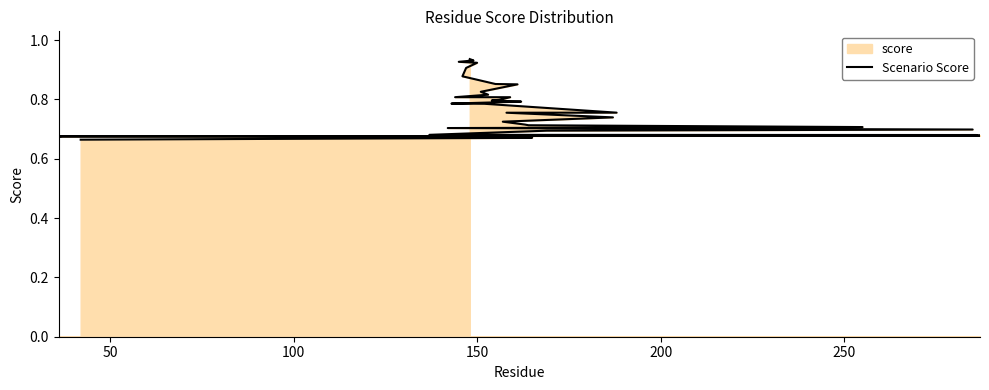

How many values are between 0 and 1?

40